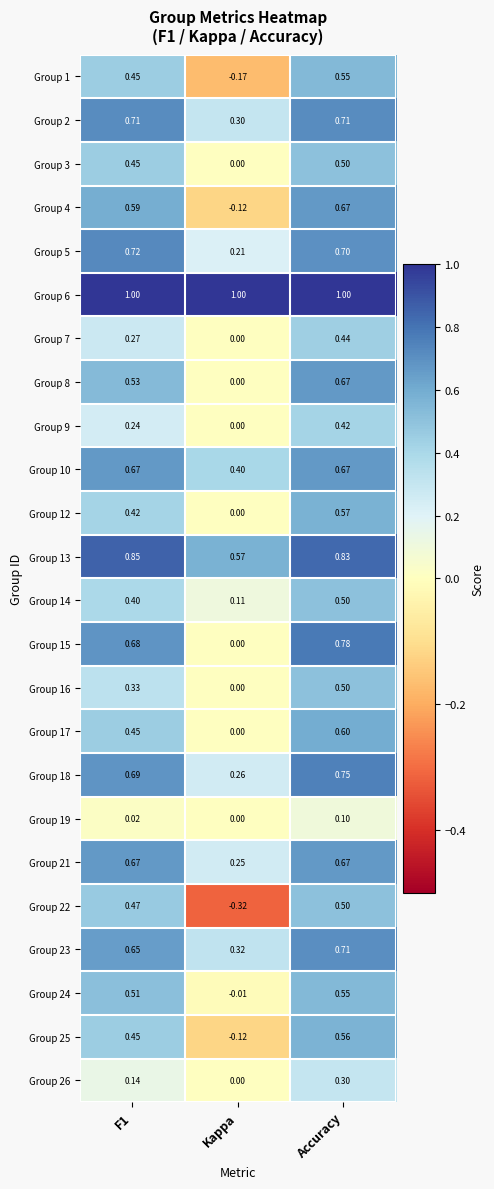

At which category is the sum across all series the highest?

Accuracy